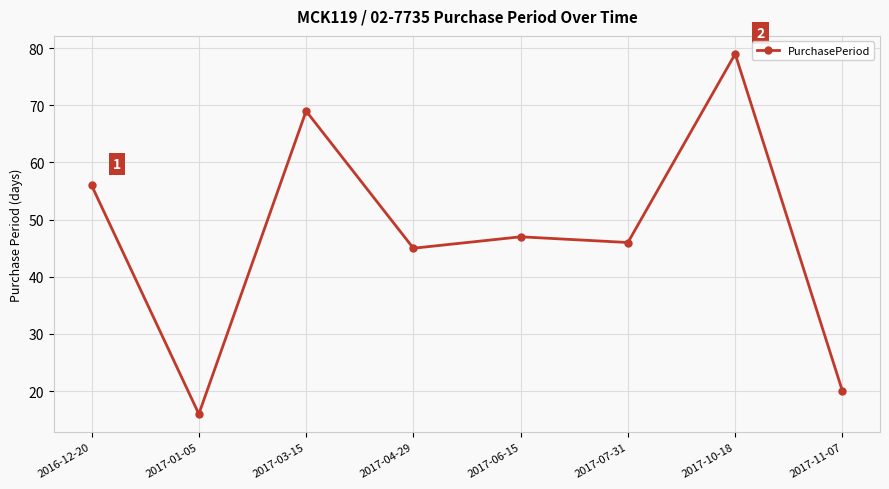

What is the average value?

47